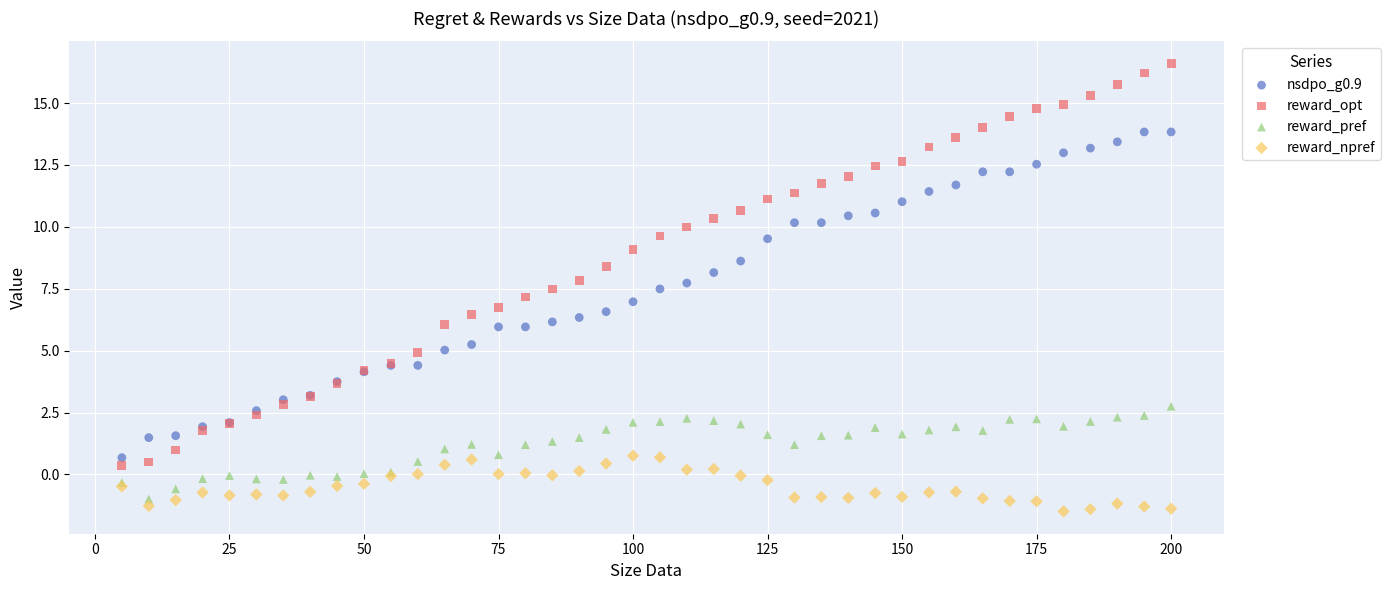

Which series contains the lowest Y value?

reward_npref